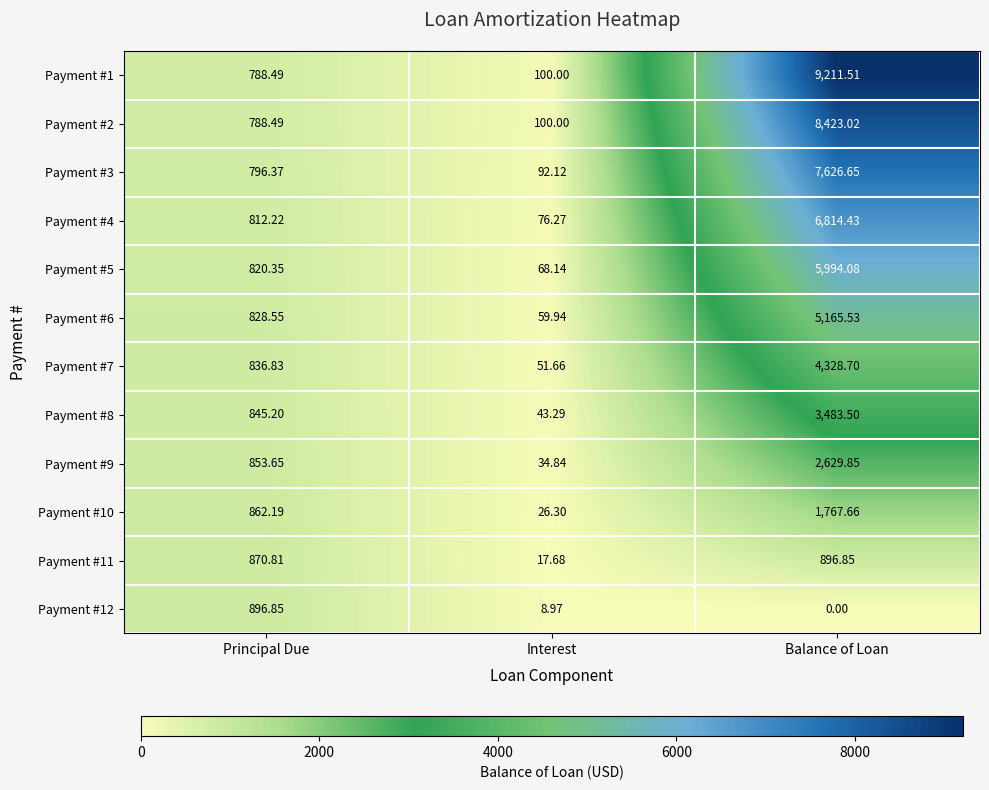

At which label does Payment #10 reach its peak?

Balance of Loan